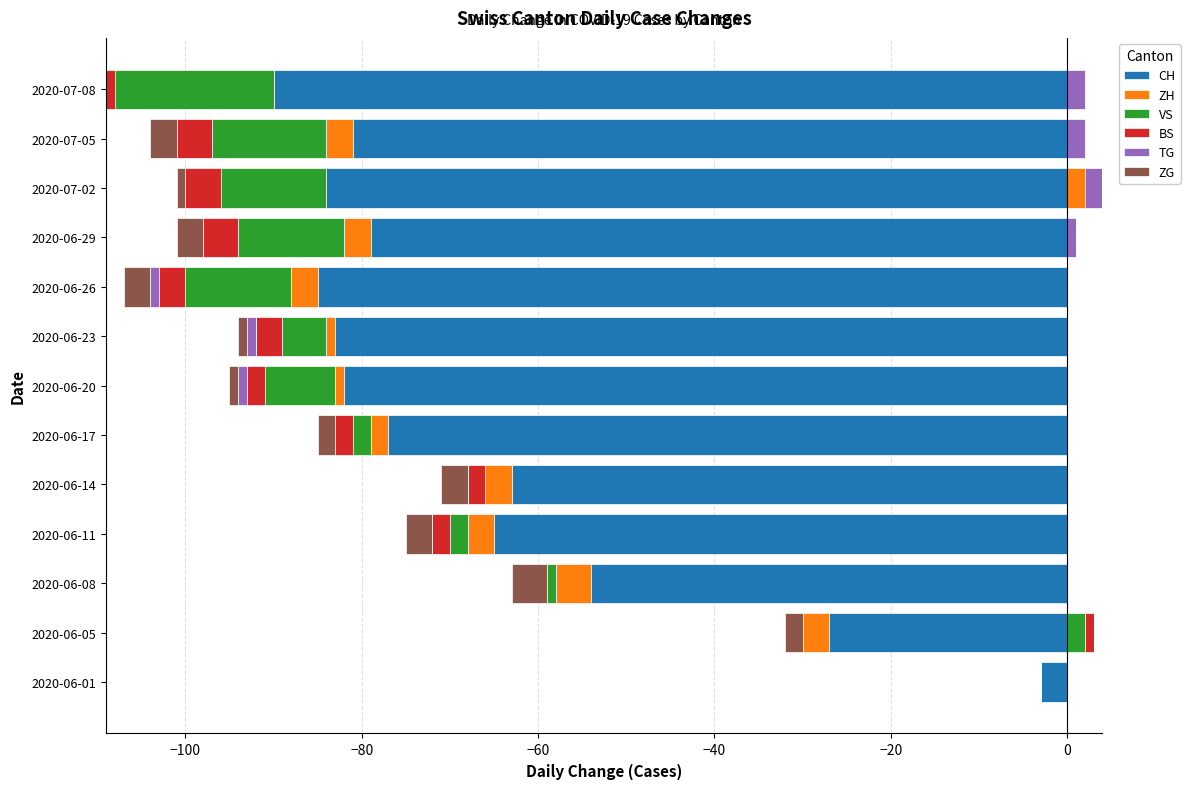

What is the total value across all series at 2020-06-29?

-101